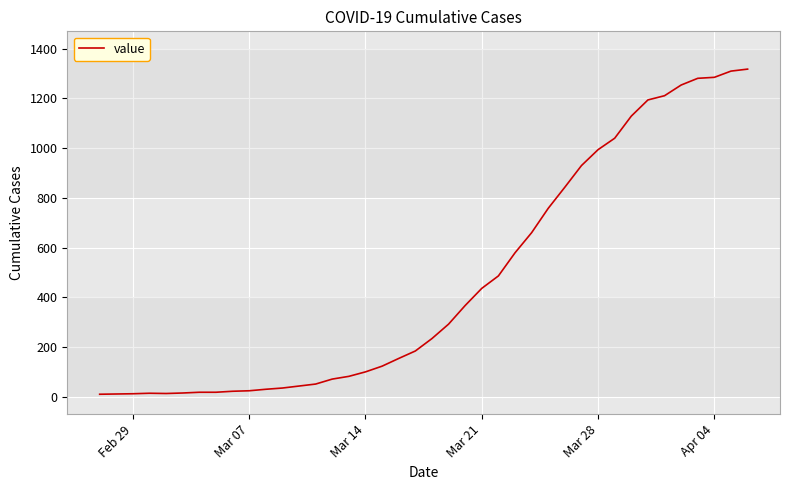

What is the sum of all values?

18631